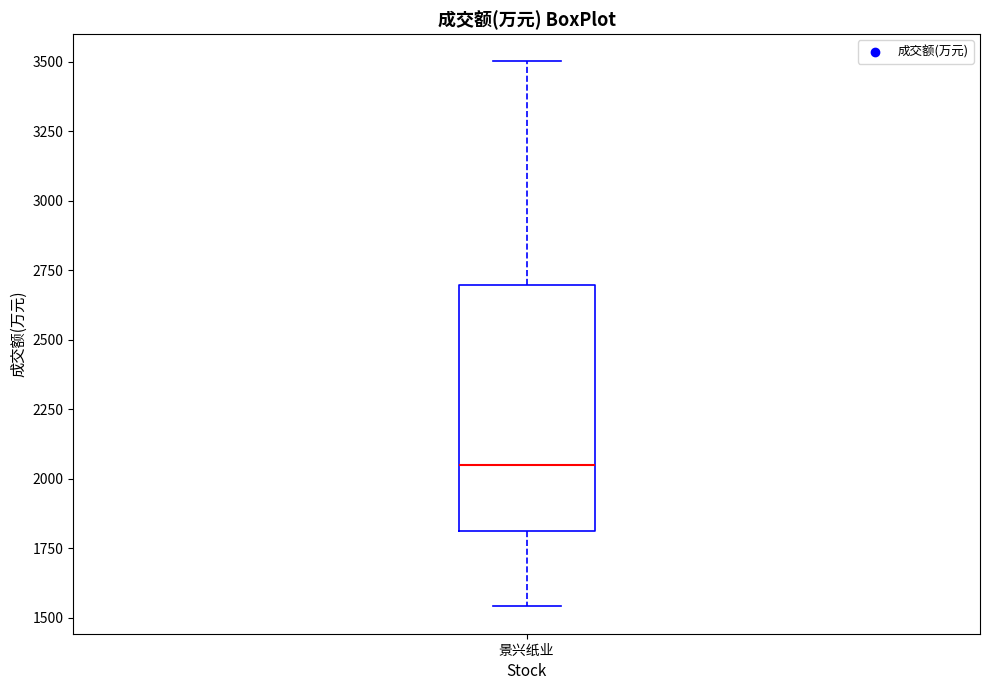

Read this box plot against the y-axis: the position of the median line, the range covered by the box, and the ends of both whiskers. The values are not printed on the chart, so give them approximately, as read against the axis.

median 2050, box 1800 to 2700, whiskers 1550 to 3500